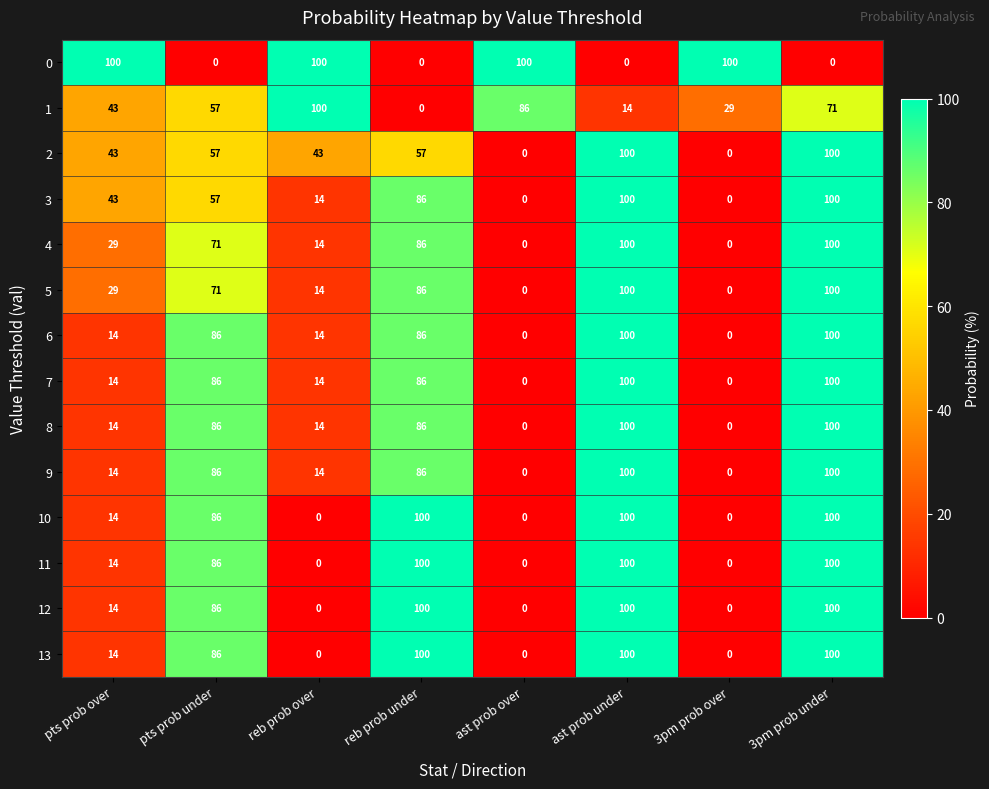

What is the difference between the highest and lowest values at 3pm prob over?

100